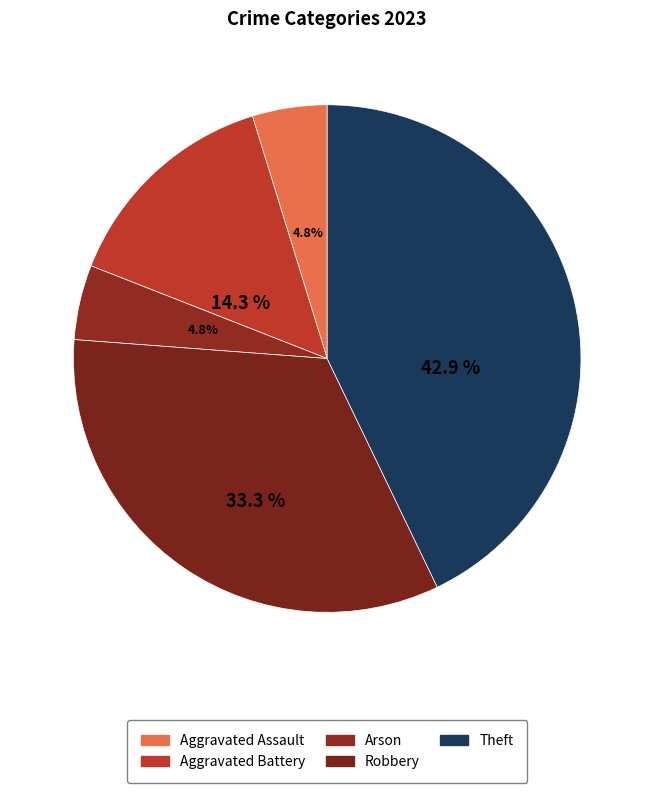

Is there any slice that represents more than half of the pie?

No